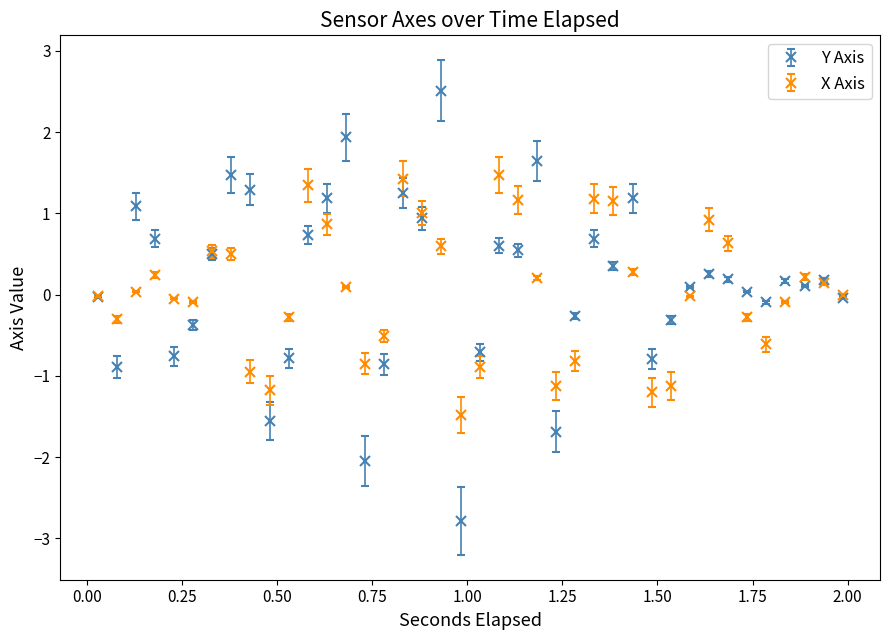

Which series has the widest spread of values?

Y Axis